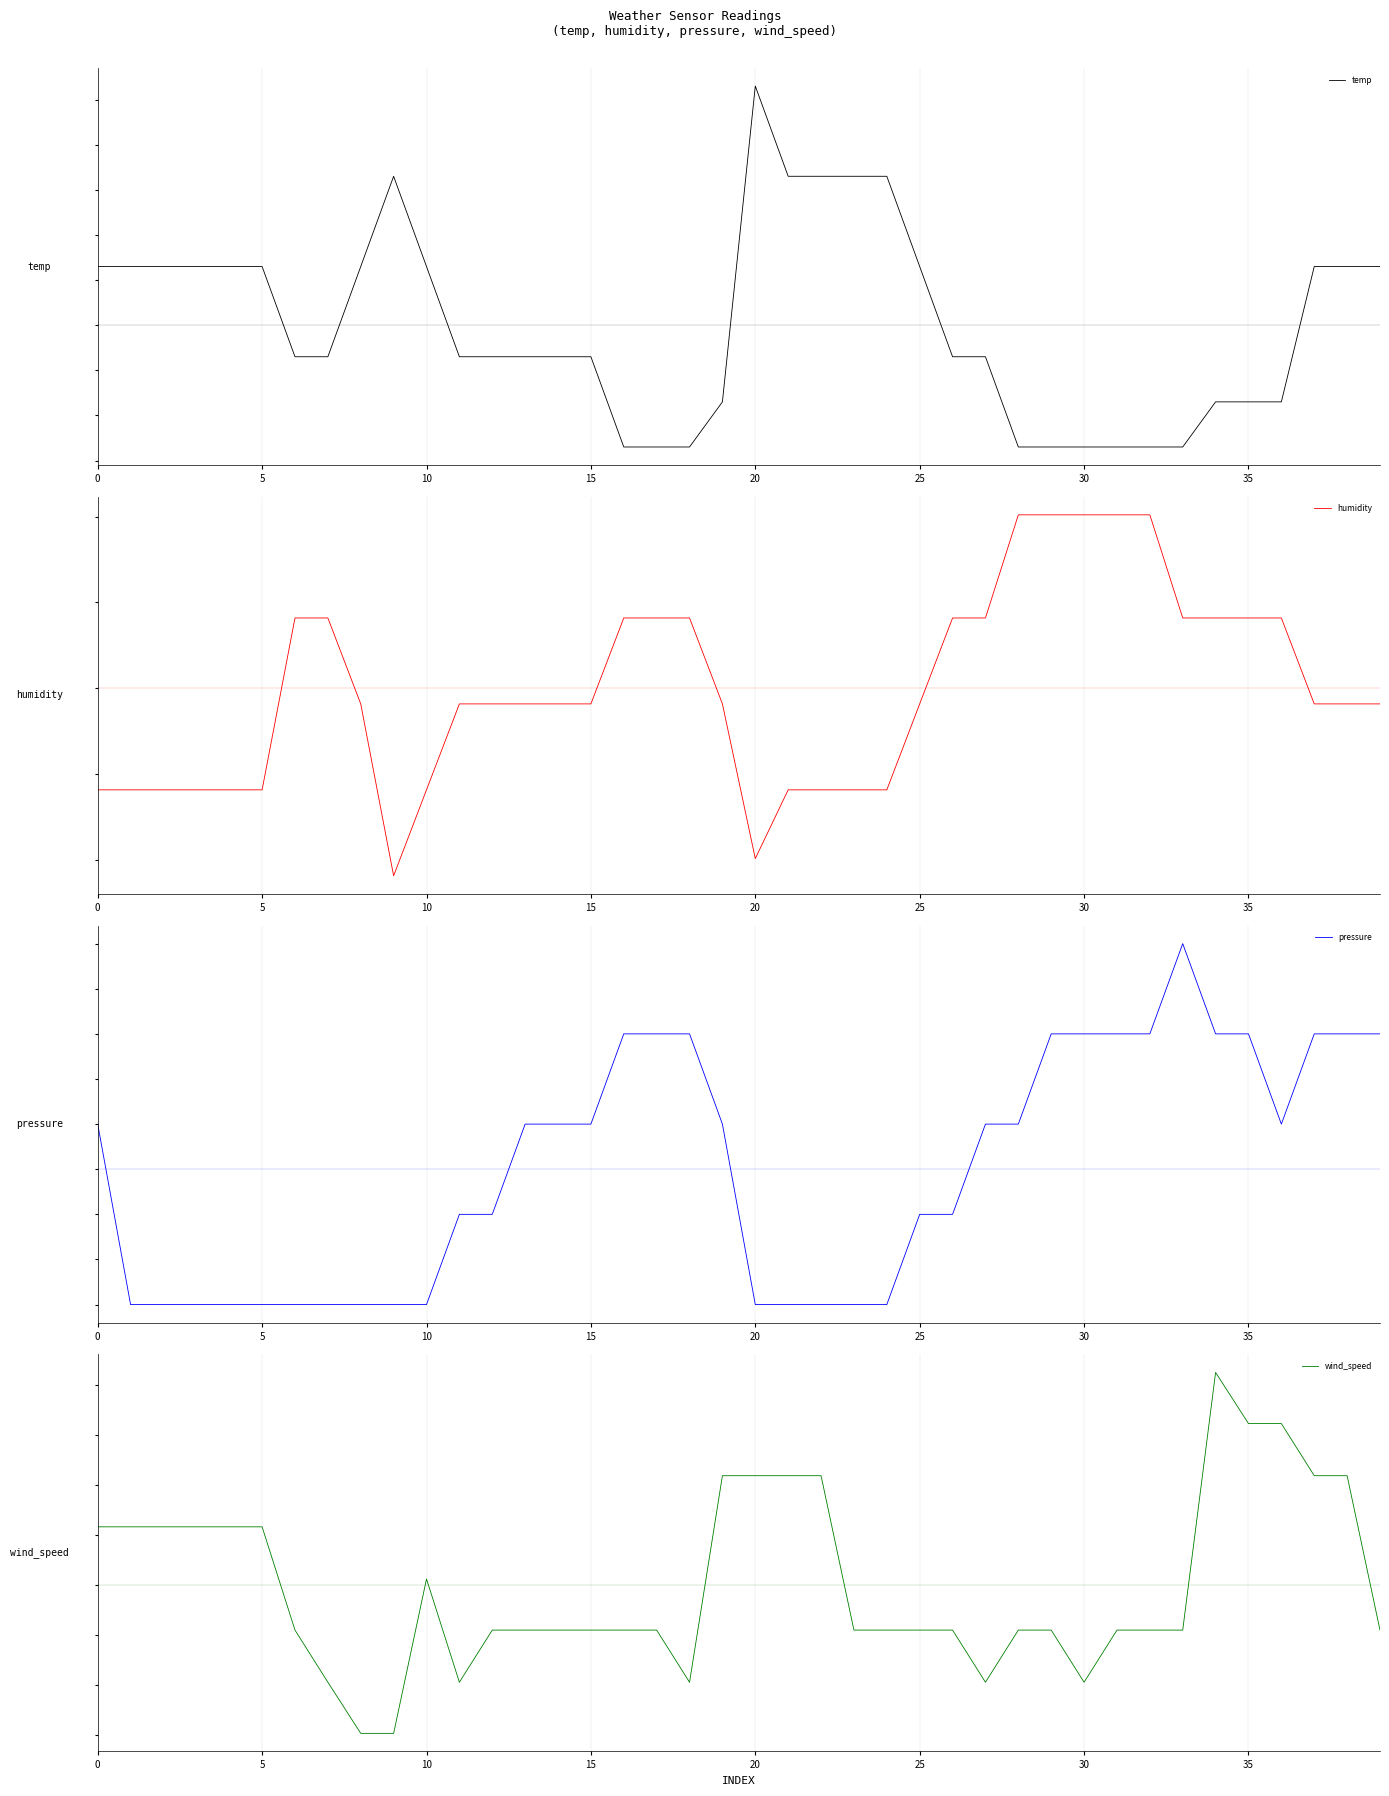

Count the pressure values in the range -1 to 1.

12